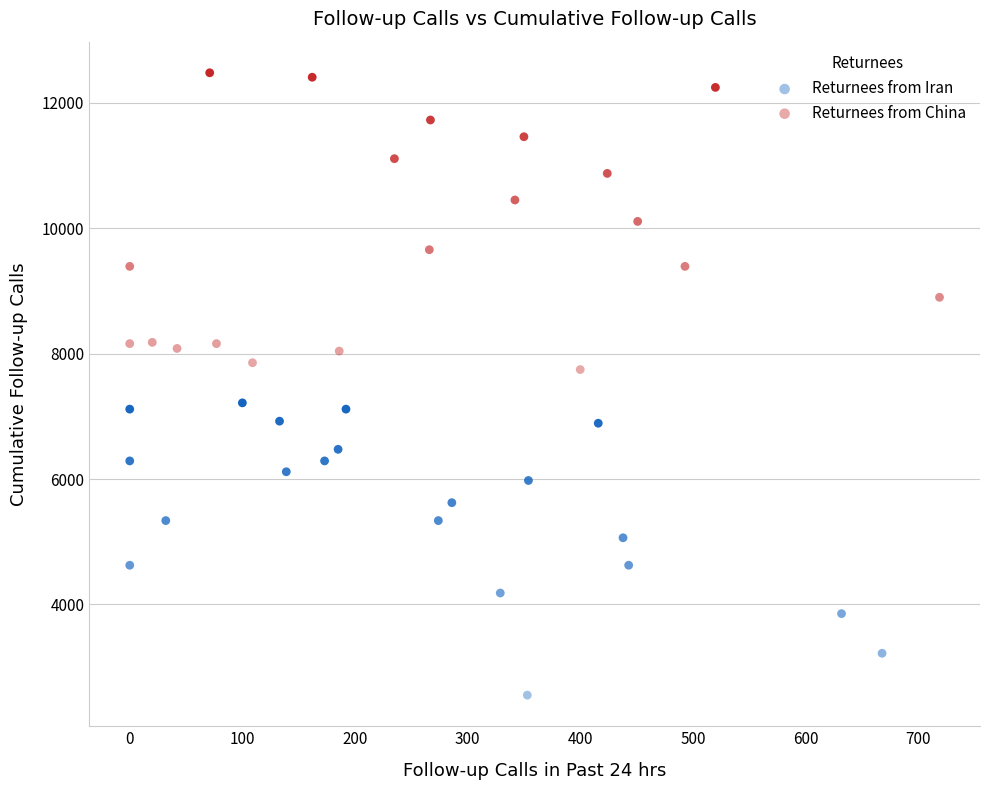

Which series contains the lowest Y value?

Returnees from Iran